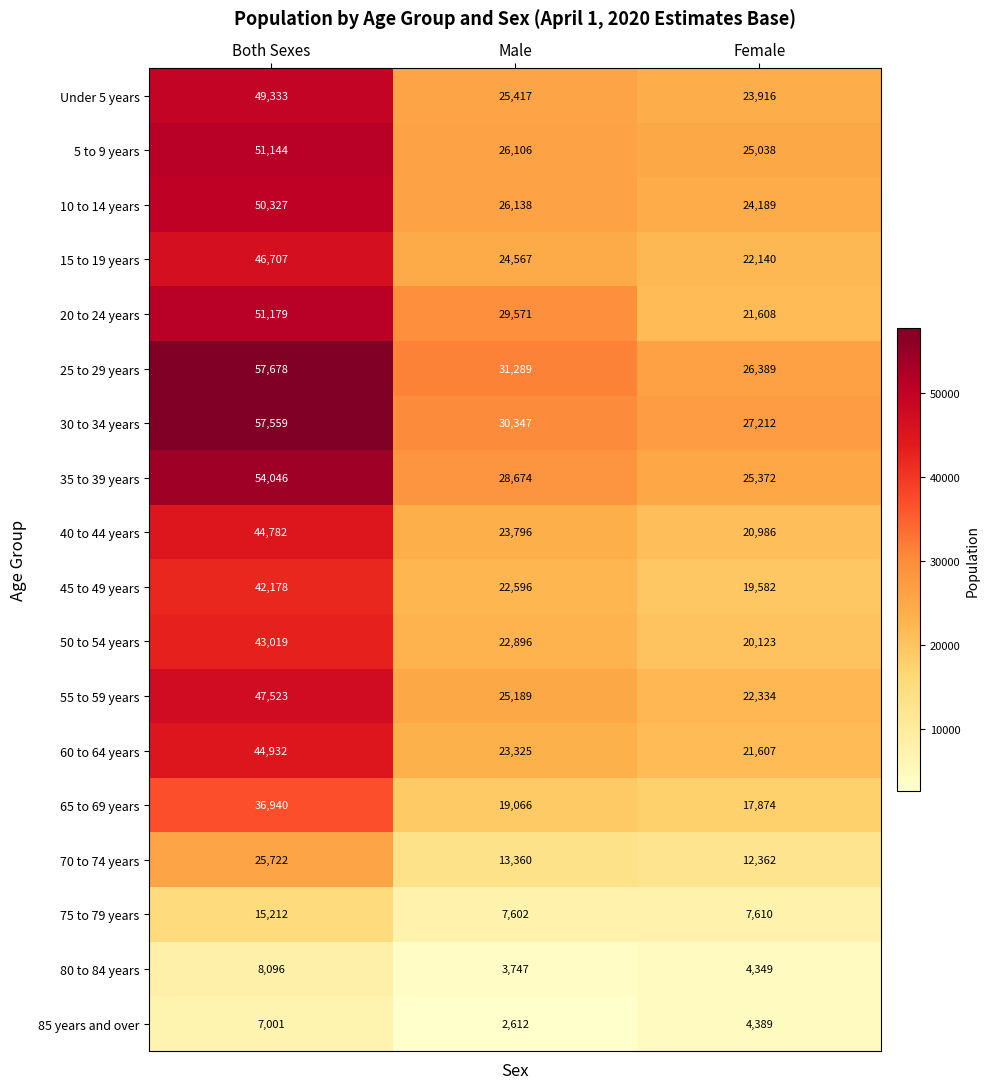

Which series has the widest spread of values?

25 to 29 years